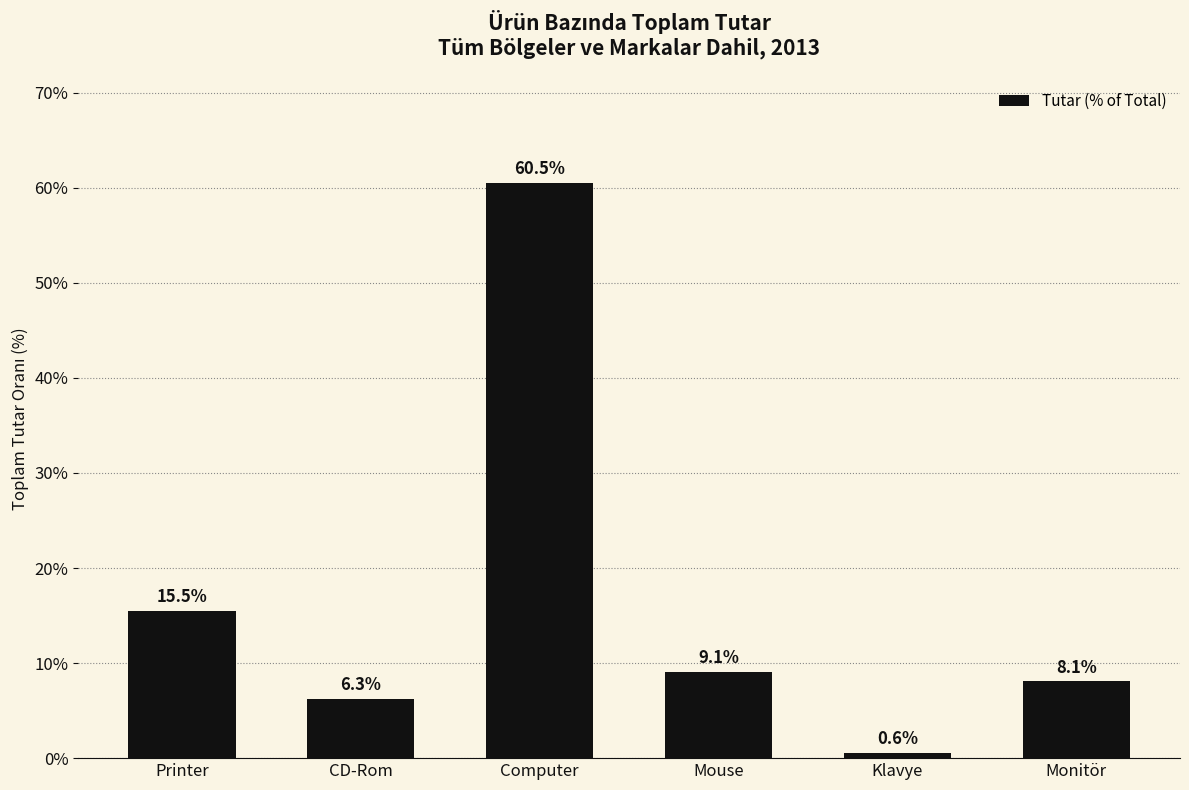

Reading right to left, list all the values displayed in this chart.

Monitör=8.1	Klavye=0.6	Mouse=9.1	Computer=60.5	CD-Rom=6.3	Printer=15.5